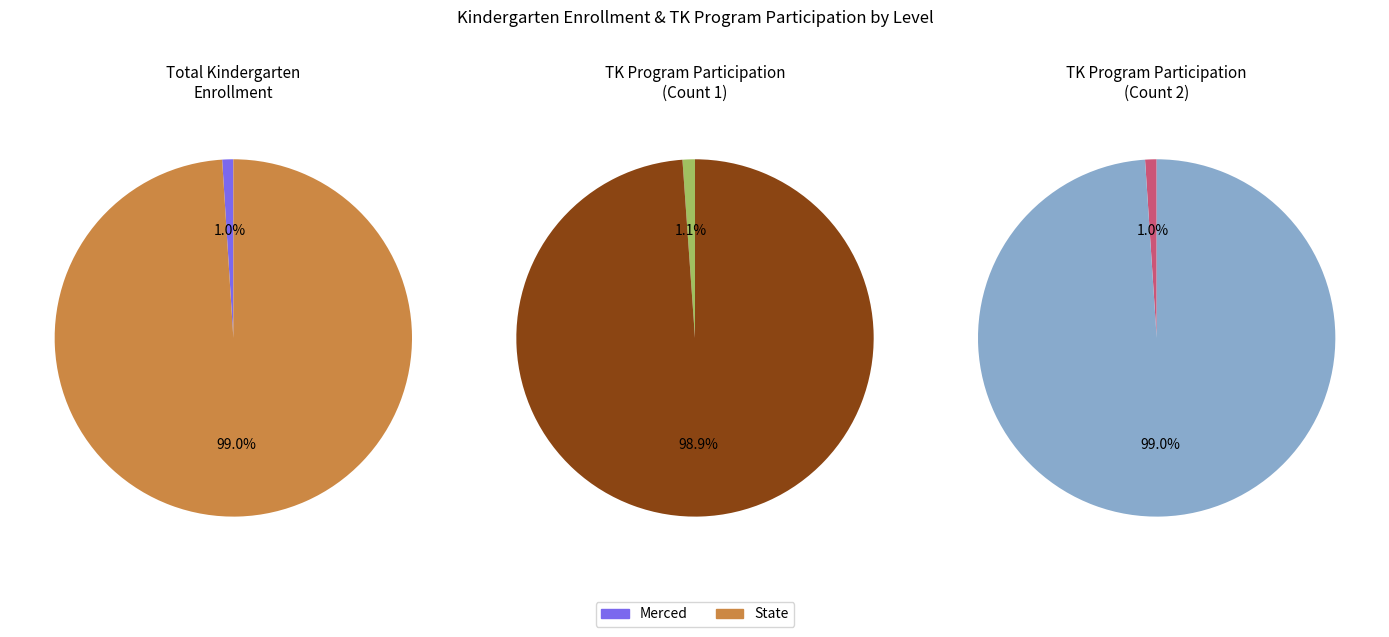

To the nearest percent, what is the average slice percentage?

50%